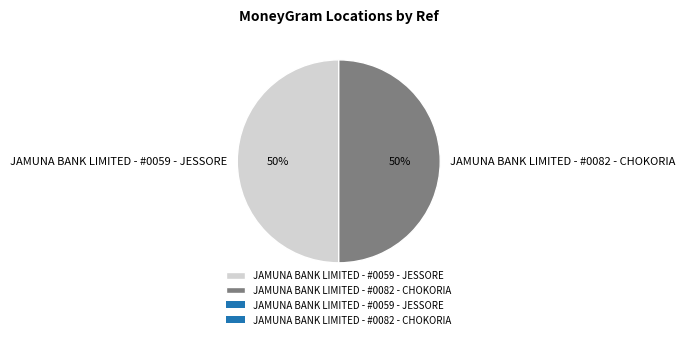

What is the ratio of the value at JAMUNA BANK LIMITED - #0082 - CHOKORIA to the value at JAMUNA BANK LIMITED - #0059 - JESSORE?

1.0